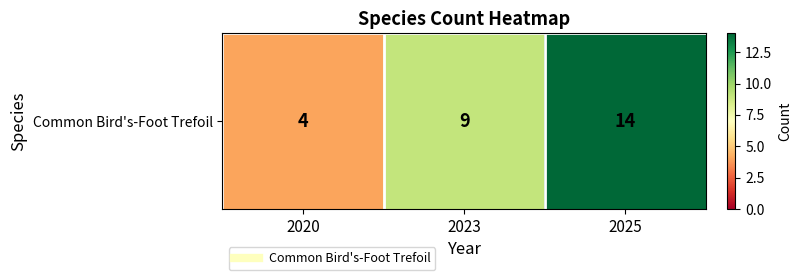

At which category does the chart reach its minimum across all series?

2020